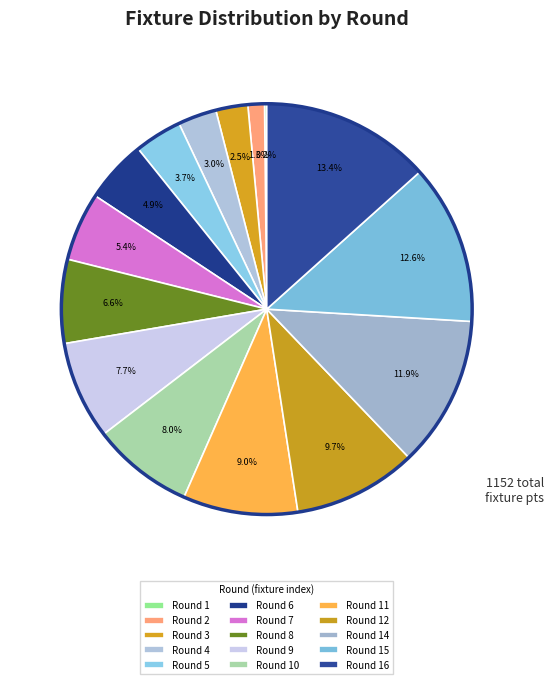

Is it true that Round 7 is 1% of the pie?

False